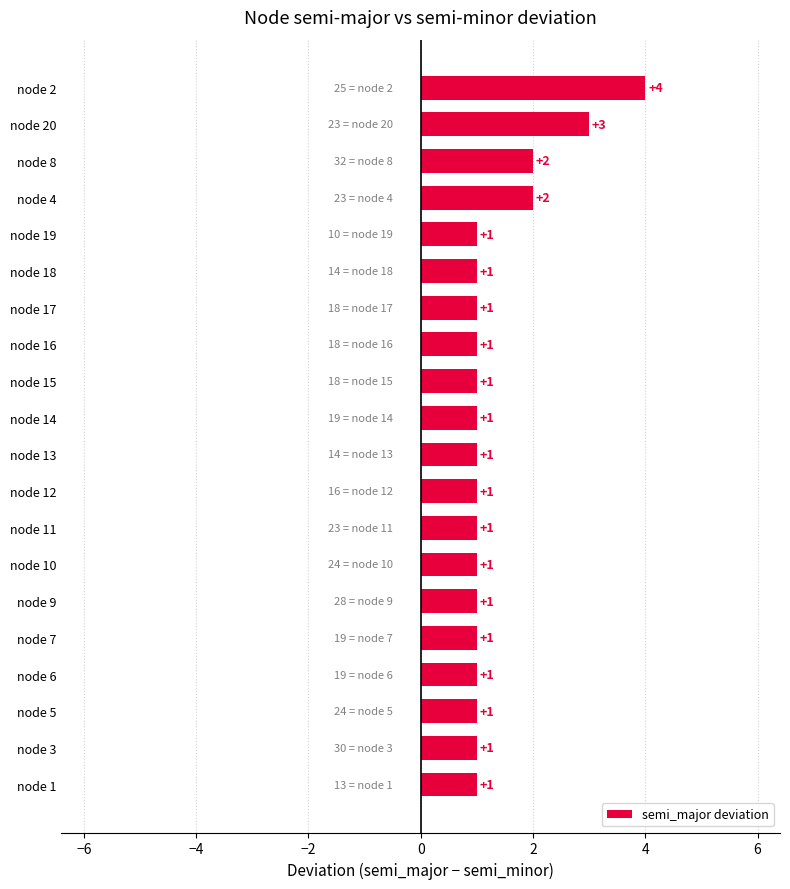

Reading bottom to top, what are all the values shown in this chart?

1	1	1	1	1	1	1	1	1	1	1	1	1	1	1	1	2	2	3	4